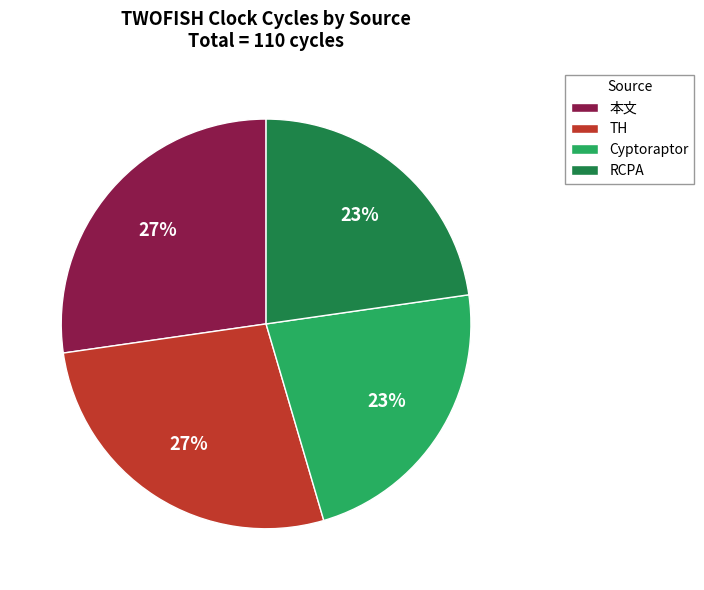

Is there any slice that represents more than half of the pie?

No